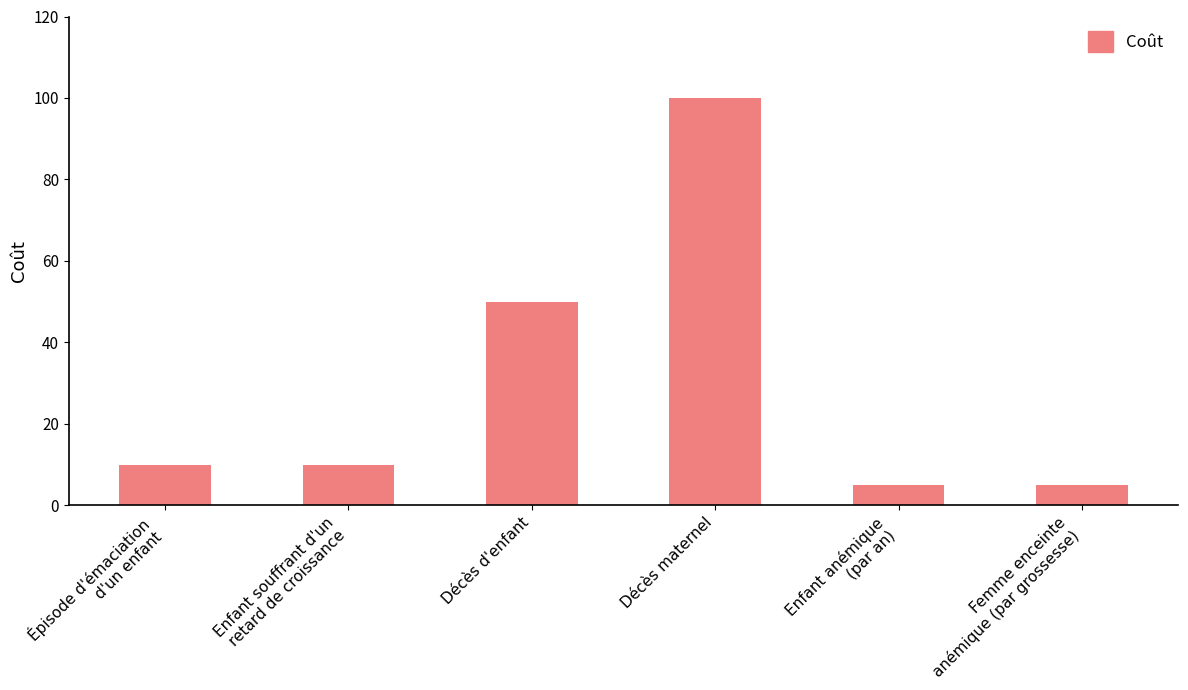

Where is the data nearest to the value 52?

Décès d'enfant